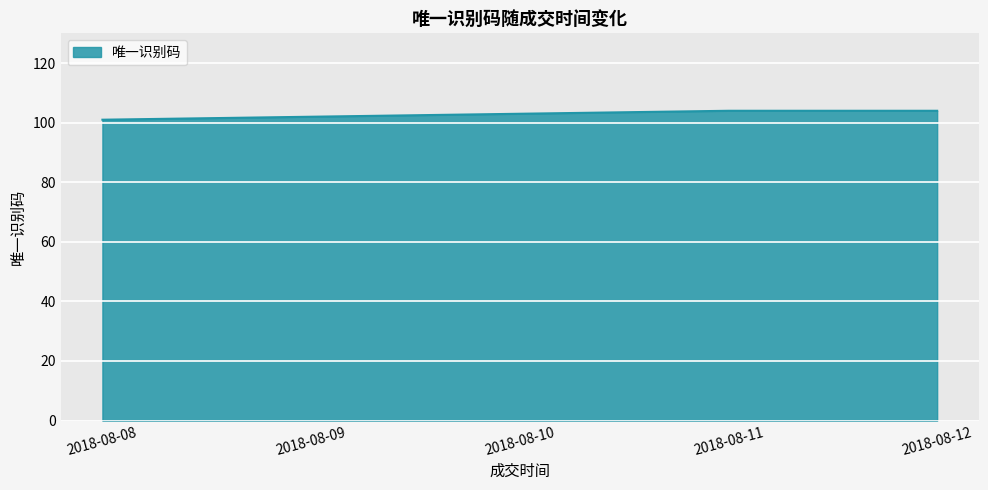

How many series are shown in this chart?

1